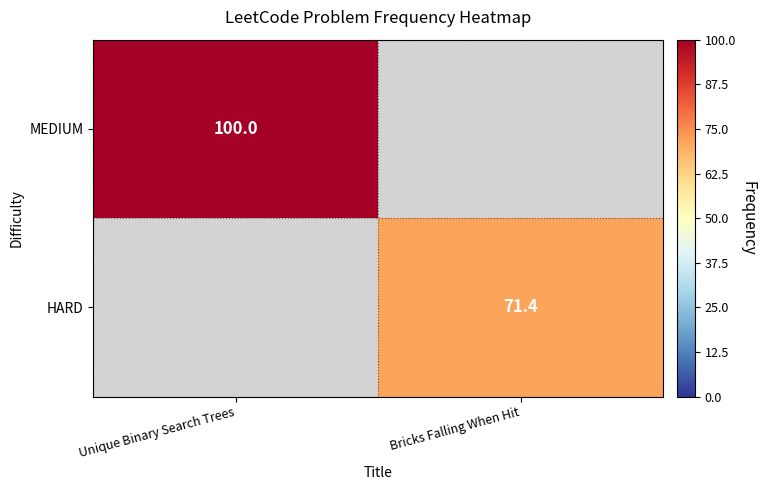

Is it true that MEDIUM equals 100.0 at Unique Binary Search Trees?

True